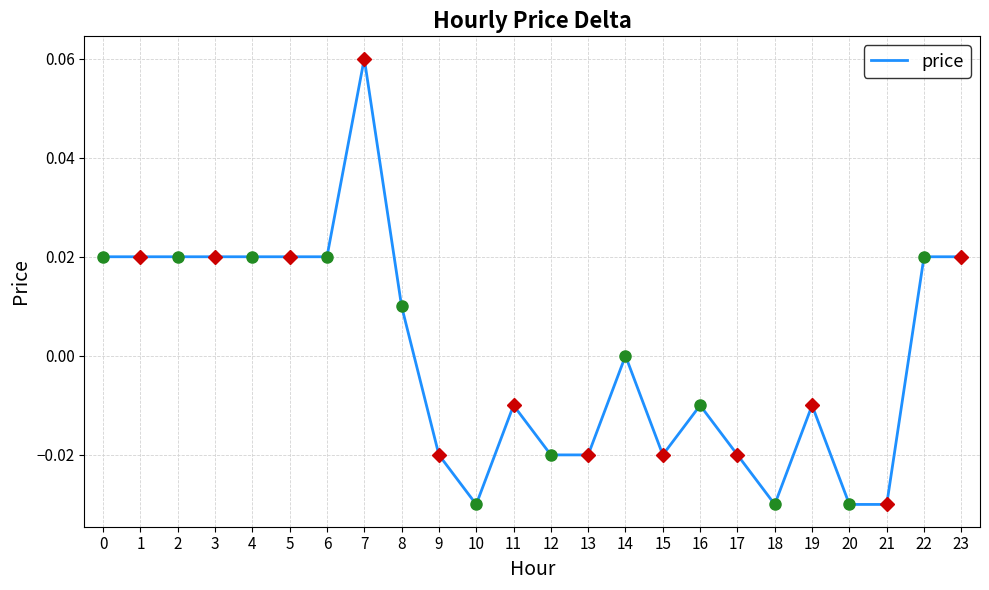

At which category does the chart reach its peak across all series?

7